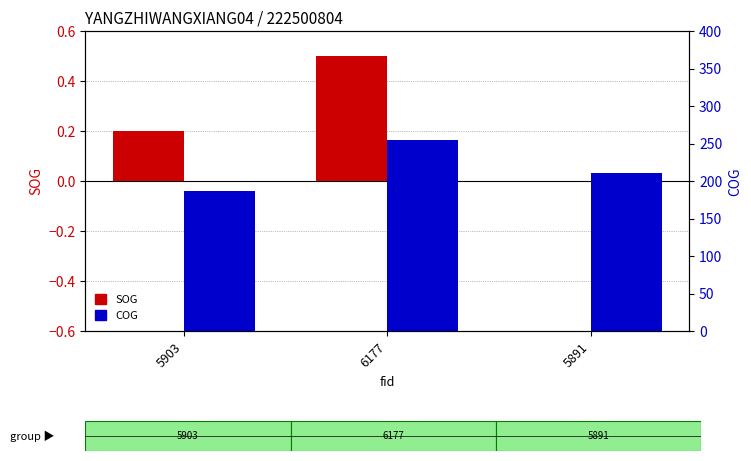

Which series has the largest range (max minus min)?

COG